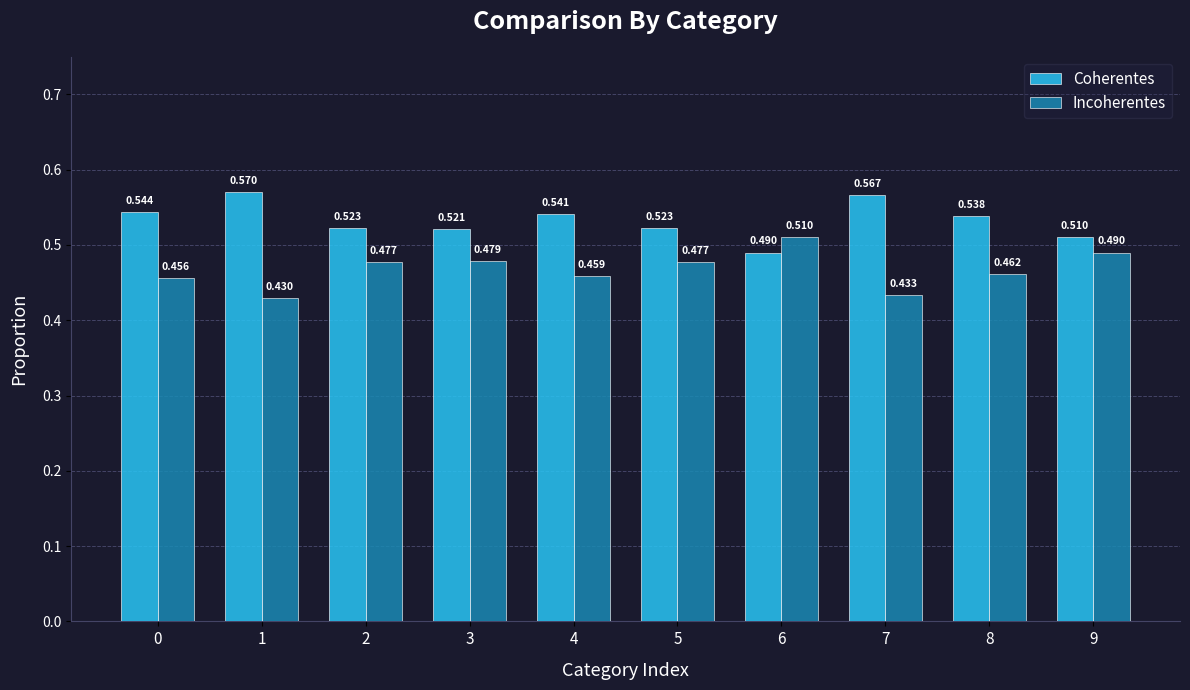

What are all the series names shown in the legend?

Coherentes, Incoherentes